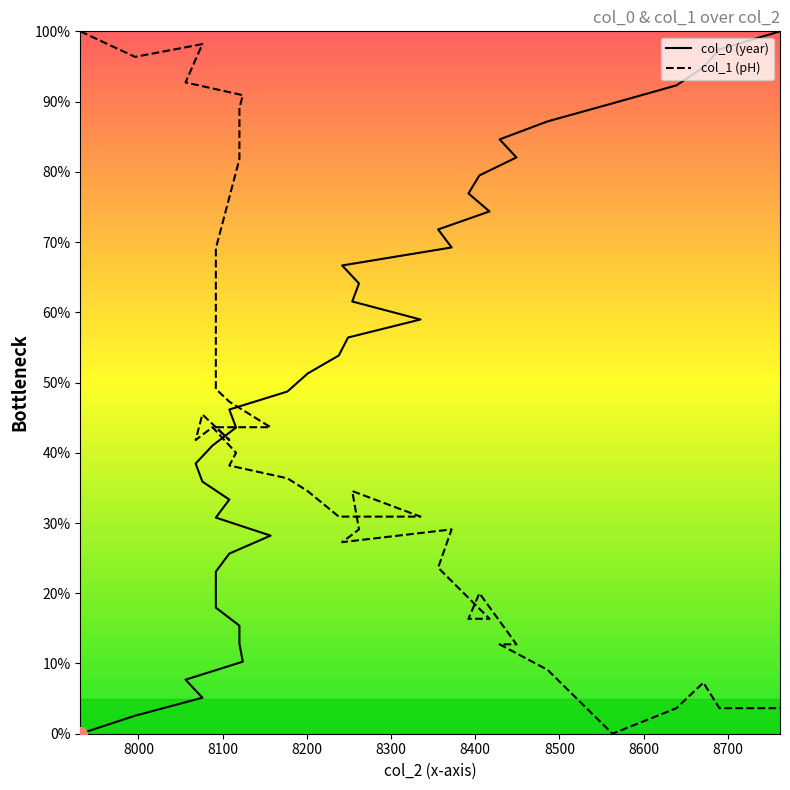

What is the value of the col_1 line point at the 18th from the left?

40.0